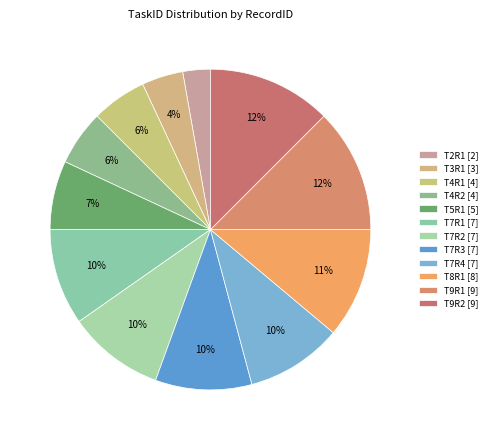

Does T3R1 represent more than half of the total?

No